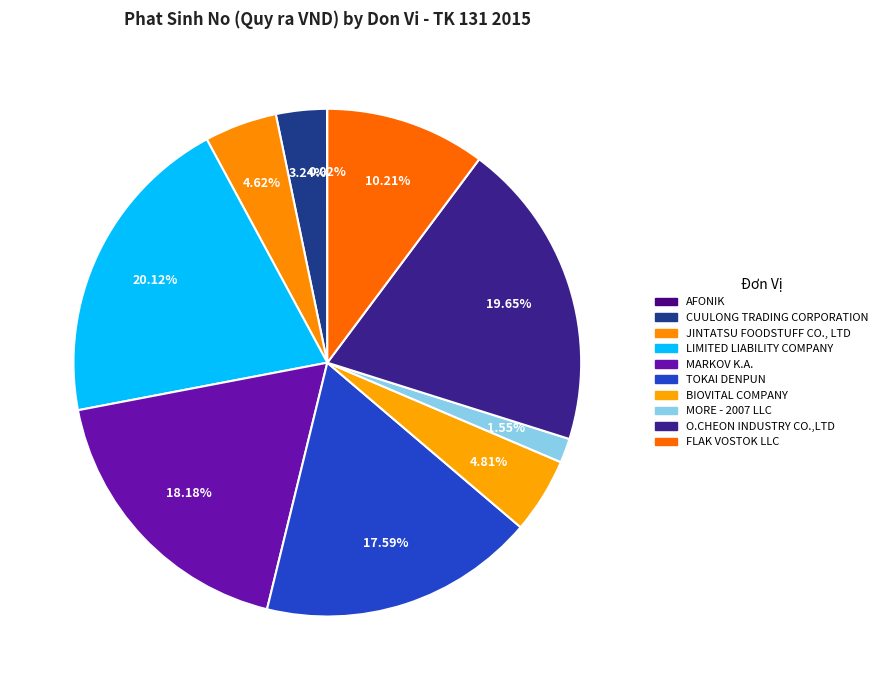

To the nearest percent, what percentage of the pie is MARKOV K.A.?

18%